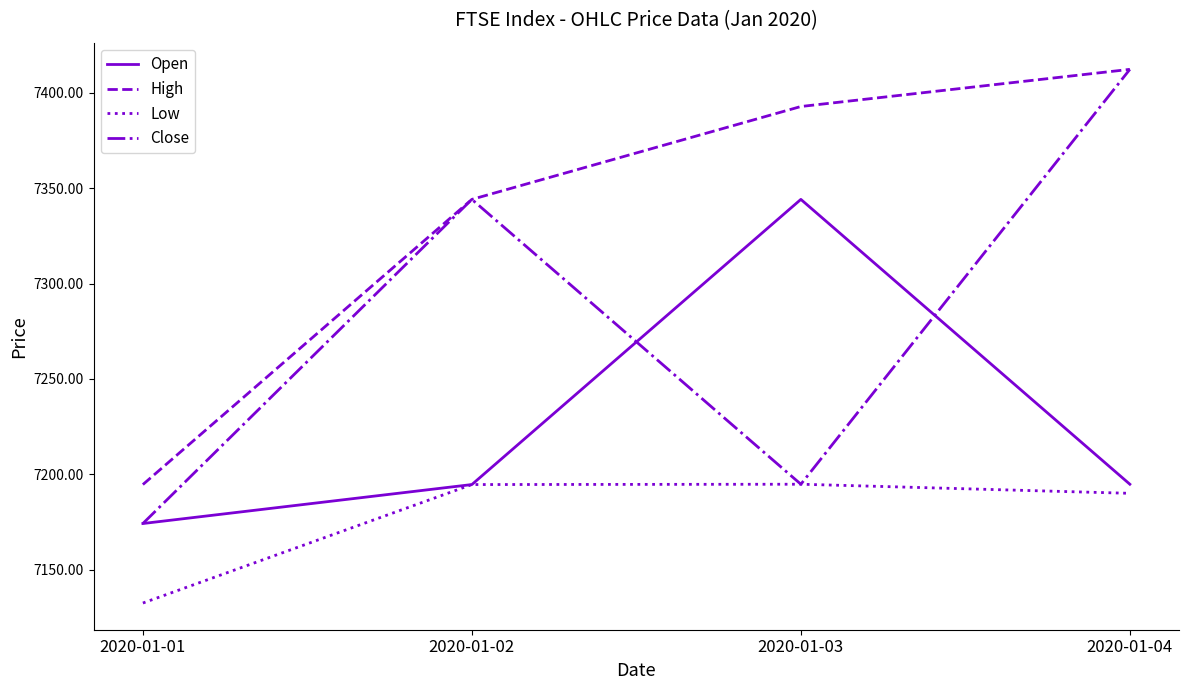

Where is High nearest to the value 7303?

2020-01-02